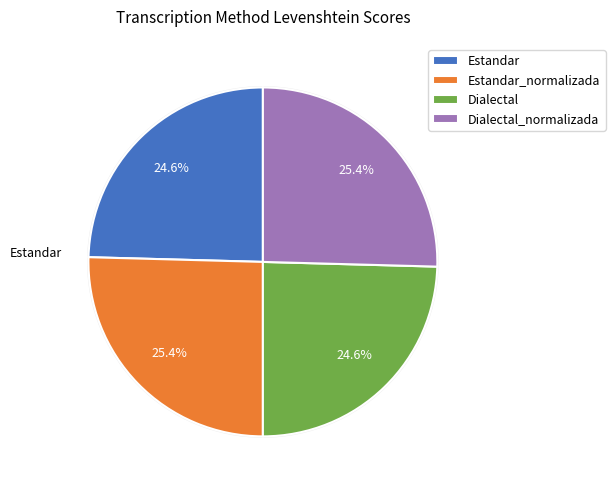

To the nearest percent, what is the difference between the largest and smallest slice percentages?

1%